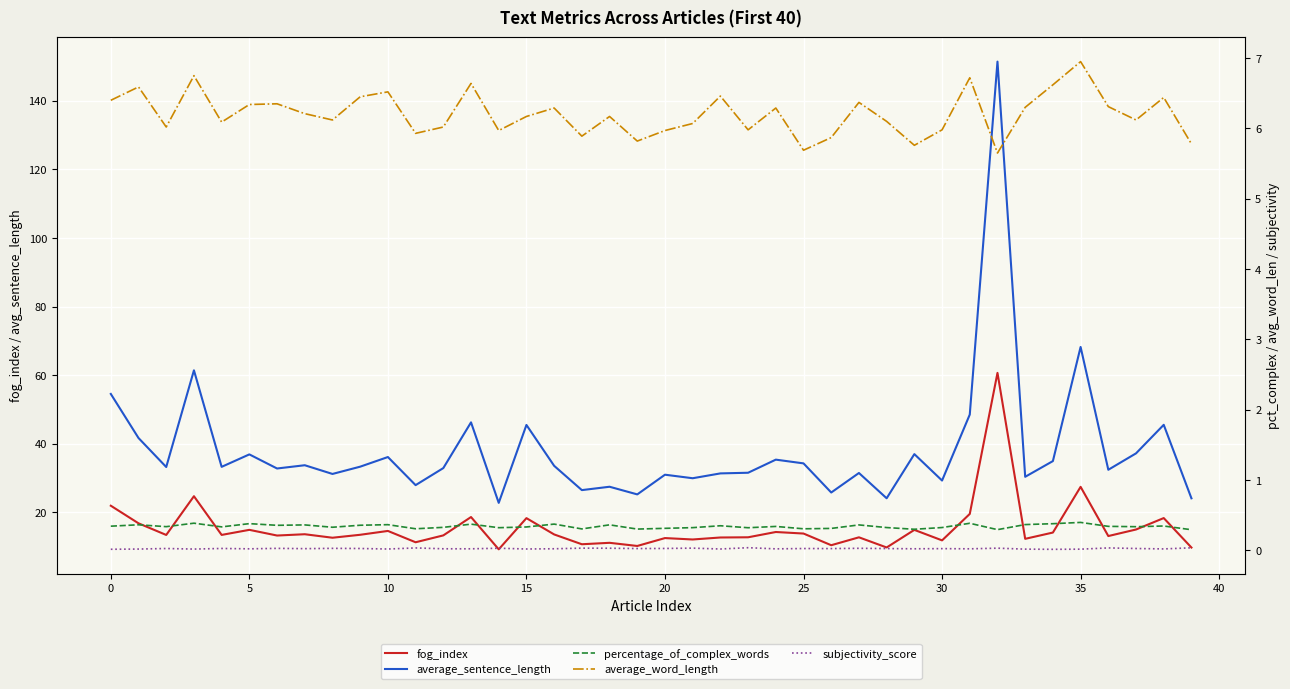

Reading right to left, transcribe all the data shown in this chart.

fog_index: 9.8	18.4	15.0	13.1	27.4	14.1	12.3	60.7	19.6	11.8	14.9	9.8	12.7	10.4	13.8	14.3	12.8	12.7	12.1	12.5	10.2	11.1	10.7	13.6	18.3	9.2	18.6	13.3	11.3	14.6	13.5	12.6	13.6	13.3	14.9	13.4	24.7	13.4	16.8	21.9
average_sentence_length: 24.1	45.5	37.2	32.4	68.2	35.0	30.4	151.4	48.5	29.3	37.0	24.1	31.5	25.8	34.3	35.4	31.6	31.4	30.0	31.0	25.2	27.5	26.5	33.6	45.5	22.8	46.2	32.9	27.9	36.1	33.3	31.2	33.8	32.8	36.9	33.3	61.4	33.2	41.7	54.5
percentage_of_complex_words: 0.3	0.3	0.3	0.3	0.4	0.4	0.4	0.3	0.4	0.3	0.3	0.3	0.4	0.3	0.3	0.3	0.3	0.4	0.3	0.3	0.3	0.4	0.3	0.4	0.3	0.3	0.4	0.3	0.3	0.4	0.4	0.3	0.4	0.4	0.4	0.3	0.4	0.3	0.4	0.3
average_word_length: 5.8	6.4	6.1	6.3	7.0	6.6	6.3	5.7	6.7	6.0	5.8	6.1	6.4	5.9	5.7	6.3	6.0	6.5	6.1	6.0	5.8	6.2	5.9	6.3	6.2	6.0	6.6	6.0	5.9	6.5	6.5	6.1	6.2	6.3	6.3	6.1	6.8	6.0	6.6	6.4
subjectivity_score: 0.0	0.0	0.0	0.0	0.0	0.0	0.0	0.0	0.0	0.0	0.0	0.0	0.0	0.0	0.0	0.0	0.0	0.0	0.0	0.0	0.0	0.0	0.0	0.0	0.0	0.0	0.0	0.0	0.0	0.0	0.0	0.0	0.0	0.0	0.0	0.0	0.0	0.0	0.0	0.0